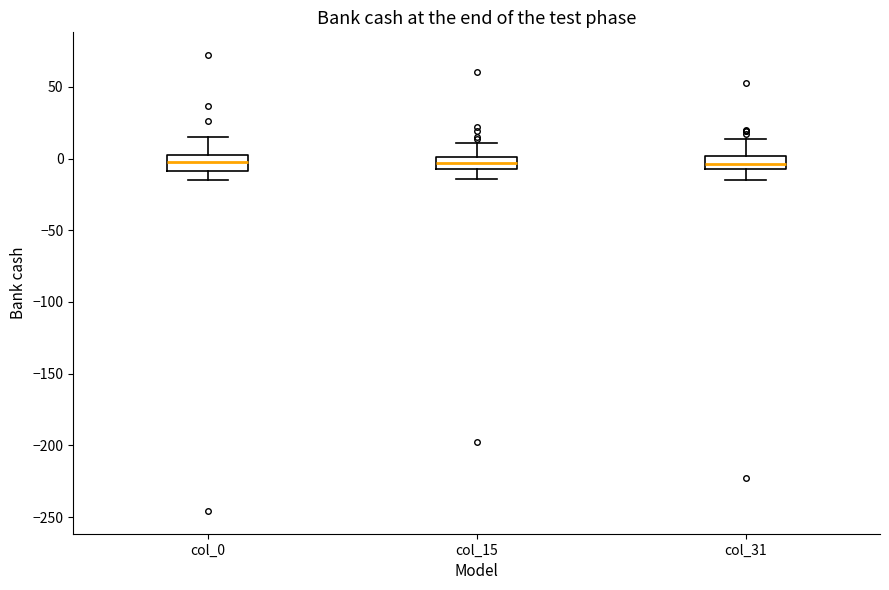

Reading left to right, transcribe this box plot: for each box, give where its median line is, the range the box spans, and where its two whiskers end, as read against the y-axis. The values are not printed on the chart, so give them approximately, as read against the axis.

col_0: median 0 (inside the box), box -10 to 0, whiskers -15 to 15
col_15: median -5 (inside the box), box -5 to 0, whiskers -15 to 10
col_31: median -5 (inside the box), box -5 to 0, whiskers -15 to 15